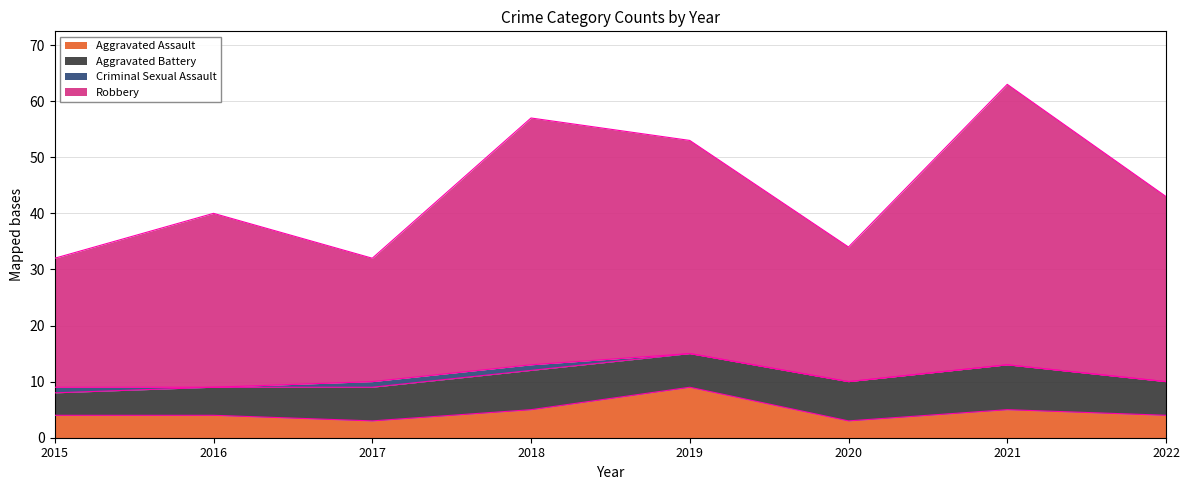

The Aggravated Assault series shows 8 at 2021. True or false?

False